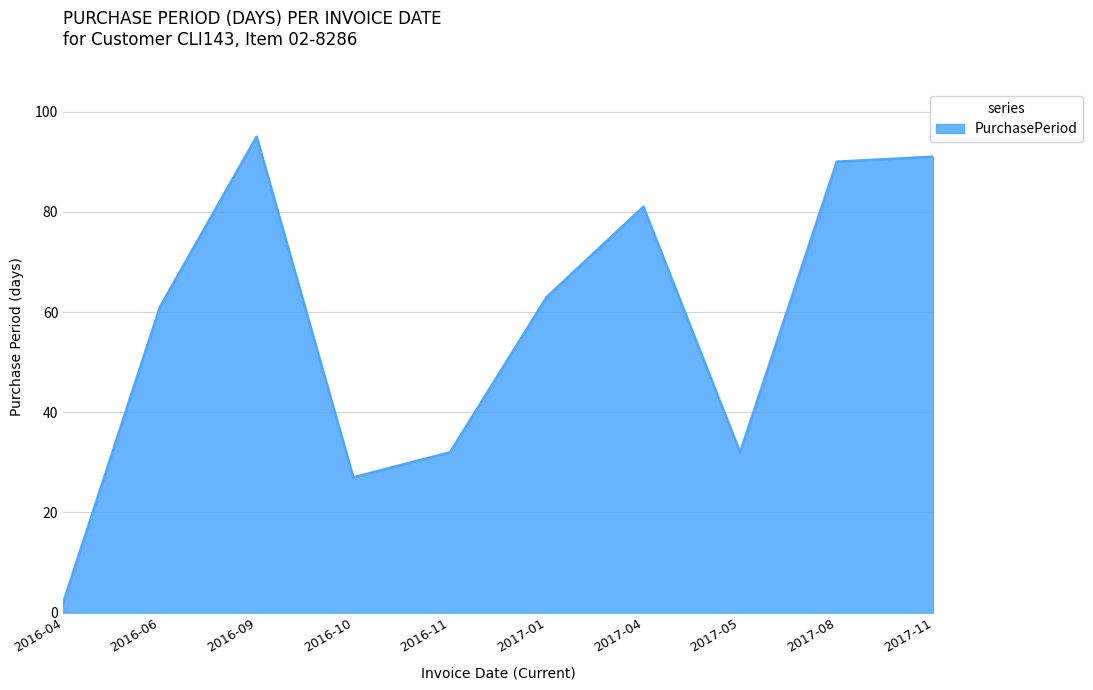

What is the average value?

57